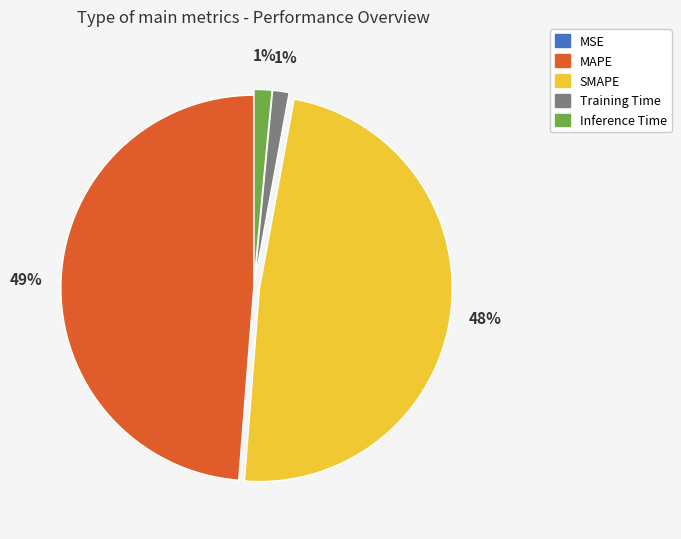

Is it true that SMAPE is 48% of the pie?

True